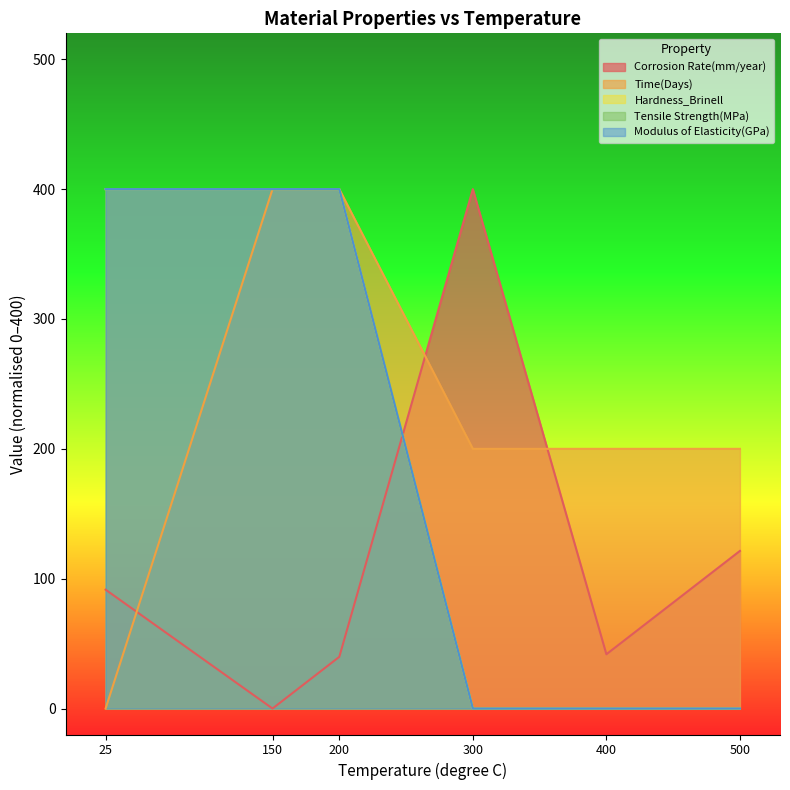

How many data points does each series have?

6